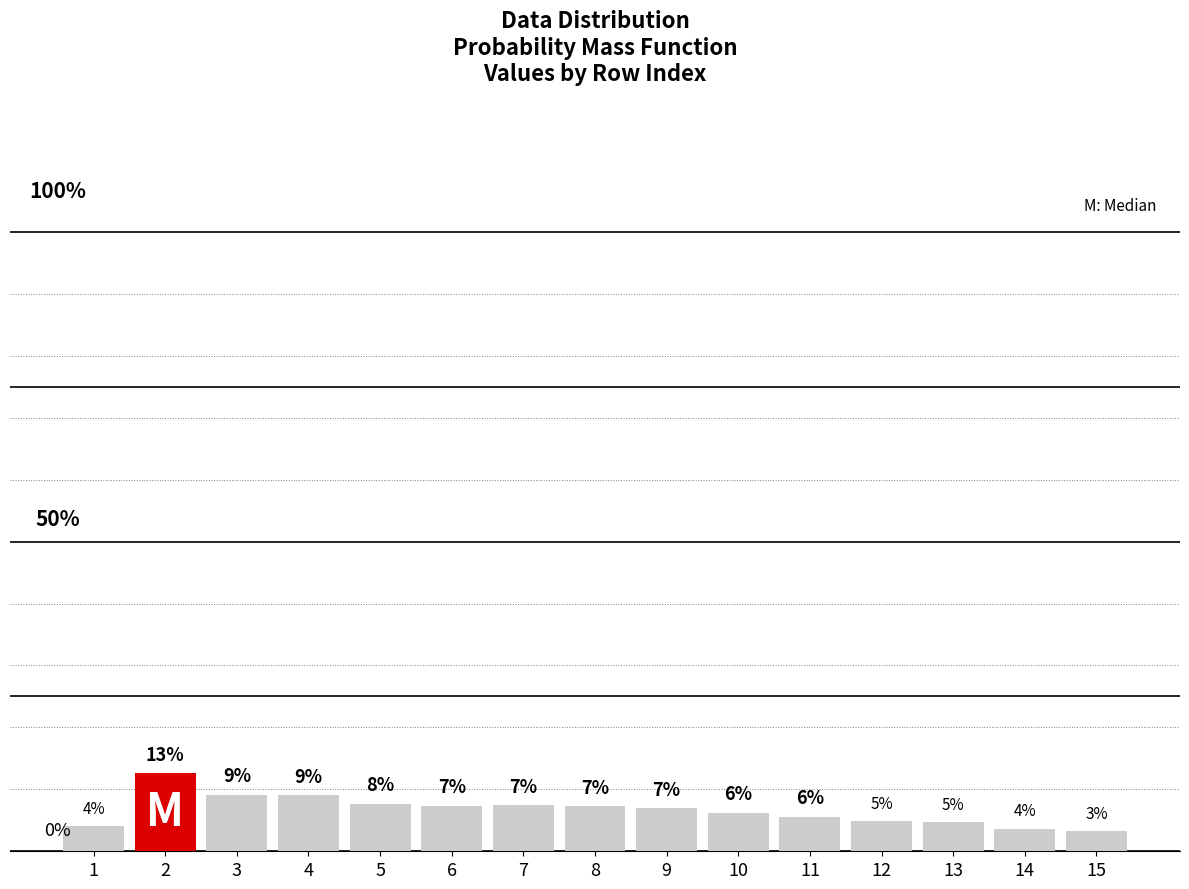

List the labels in order of value, smallest first.

15, 14, 1, 13, 12, 11, 10, 9, 8, 6, 7, 5, 4, 3, 2